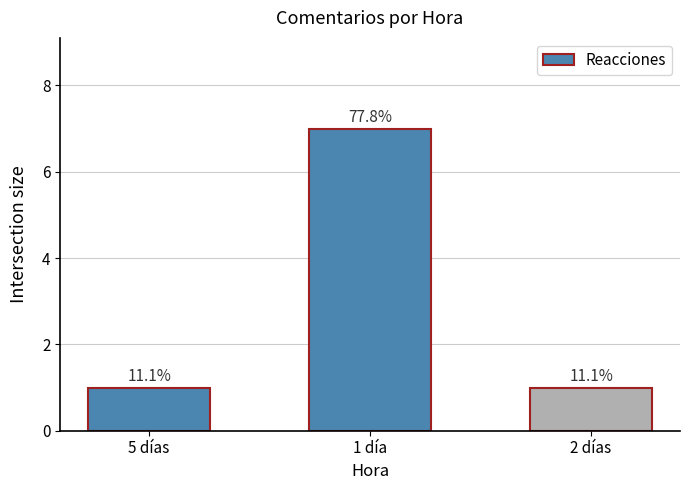

Reading left to right, extract all data points from this chart.

5 días=1	1 día=7	2 días=1